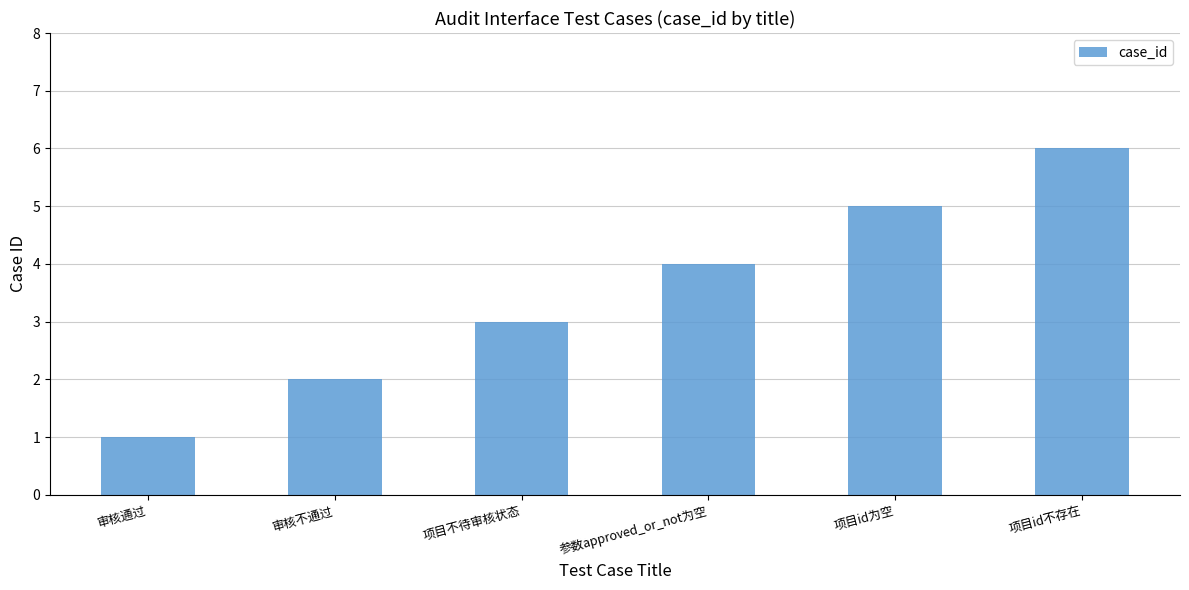

What is the difference between the values at 审核通过 and 审核不通过?

1